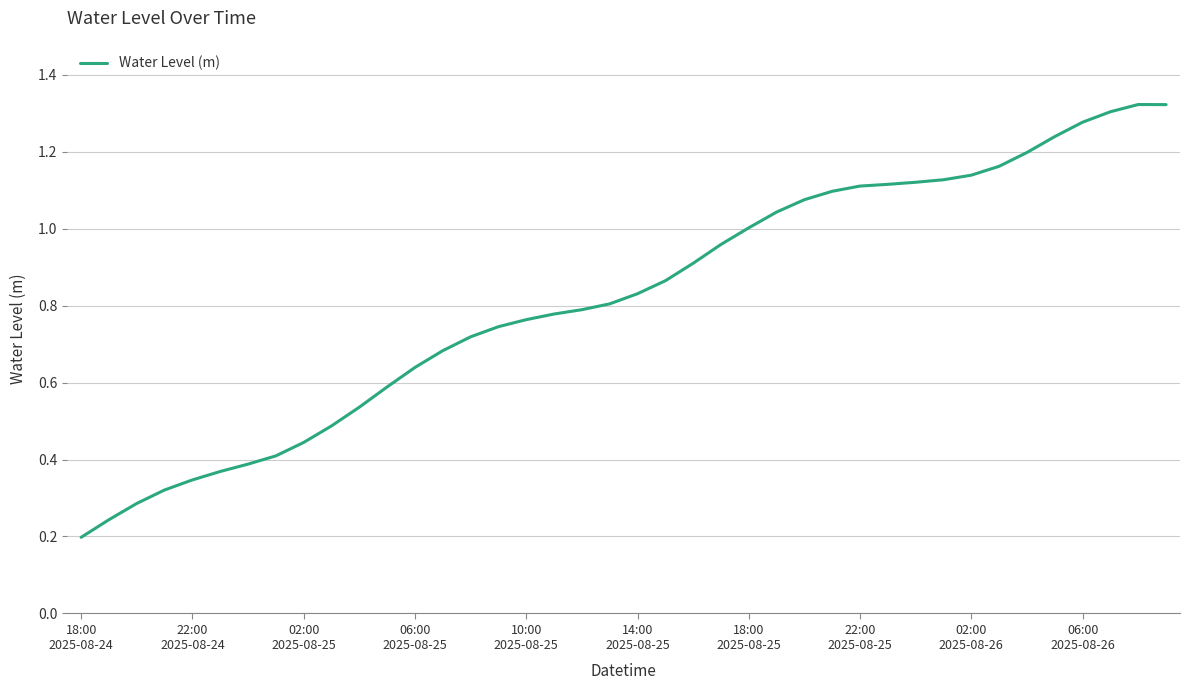

Does the chart display data point markers on the line(s)?

No